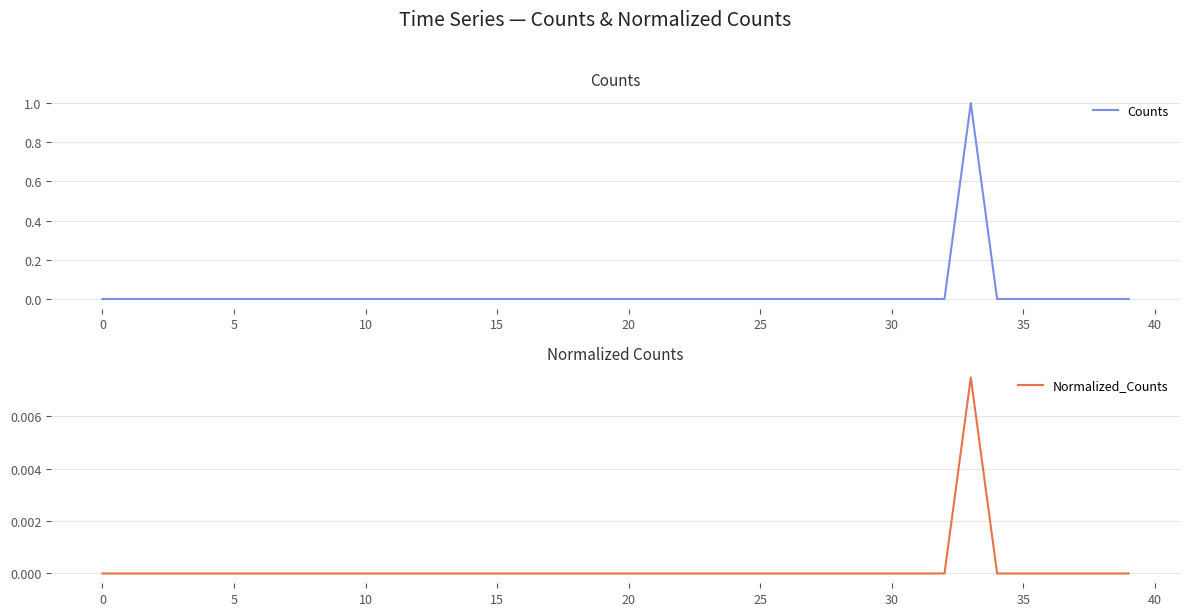

At how many categories does at least one series exceed 0?

1